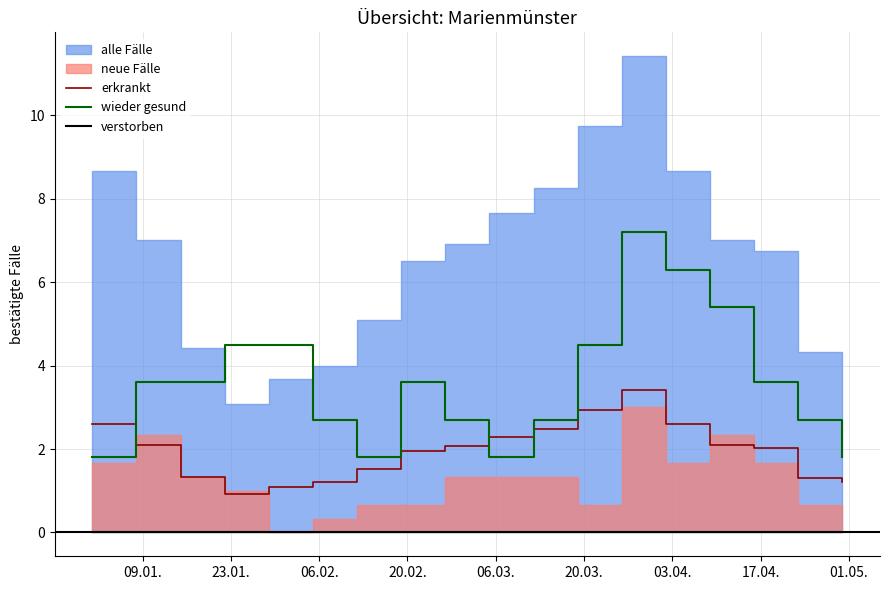

What is the value of the wieder gesund point at the 18th from the left?

1.8